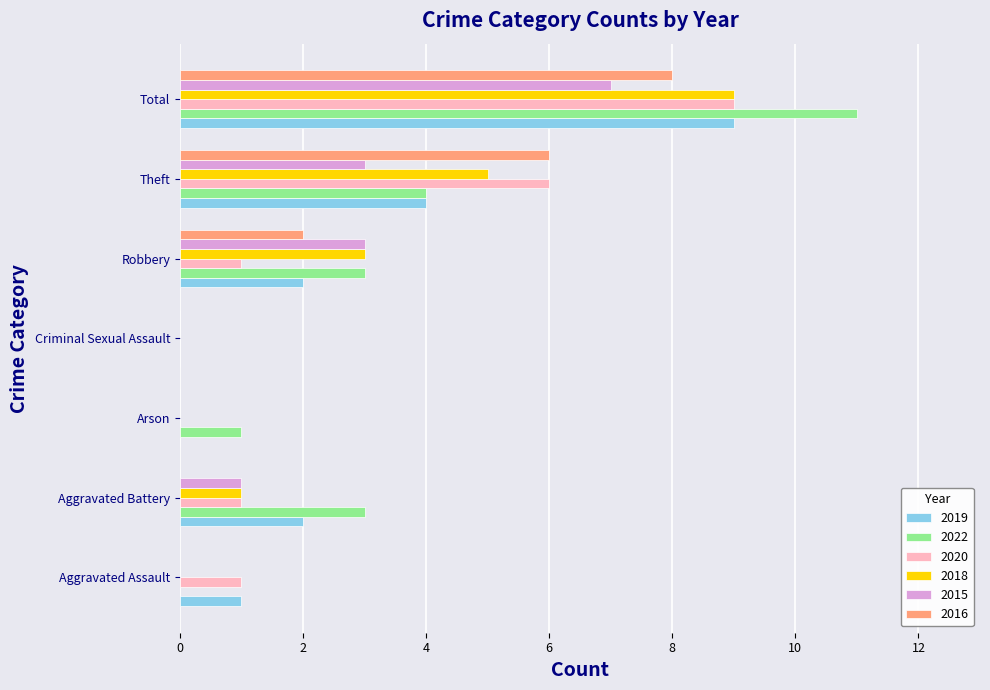

The 2018 series shows 1 at Aggravated Battery. True or false?

True